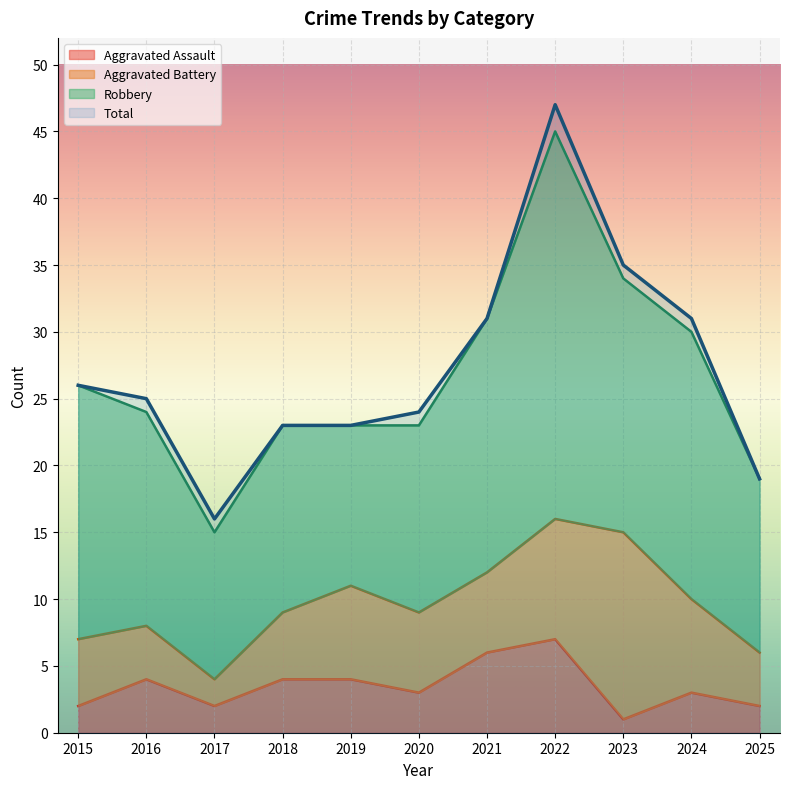

True or false: Aggravated Assault has more than 2 interior local peaks.

True